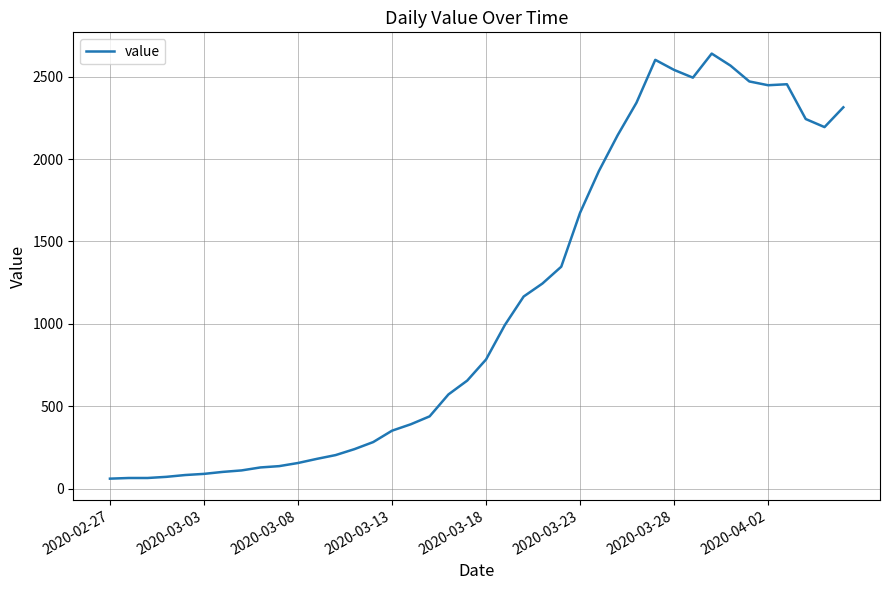

What is the difference between the maximum and minimum values?

2579